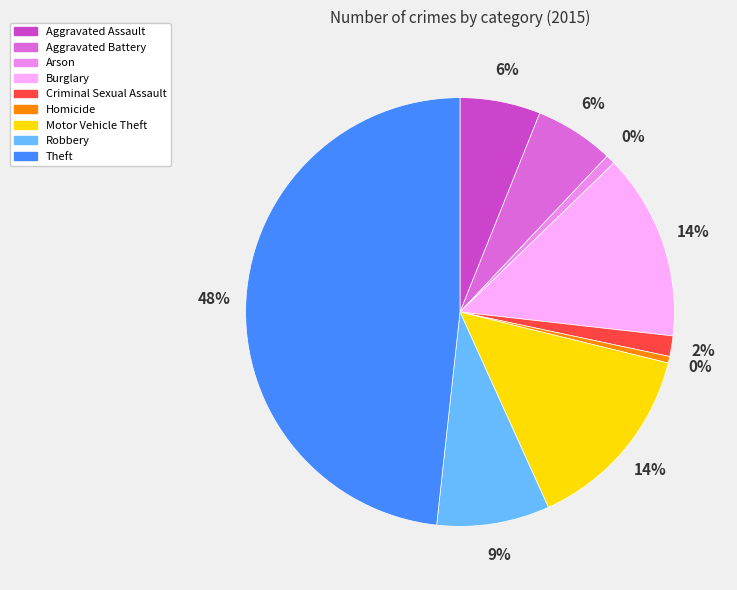

What is the change in value from Aggravated Assault to Burglary?

+144